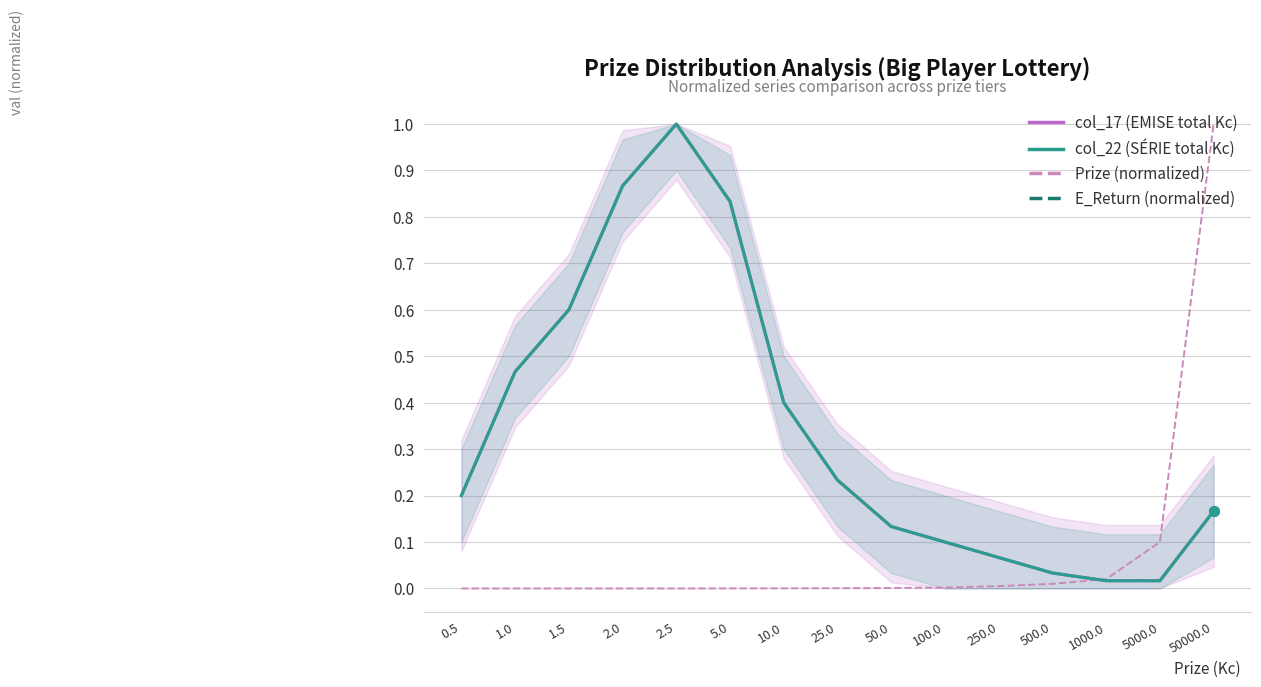

At which label does E_Return (normalized) reach its peak?

2.5